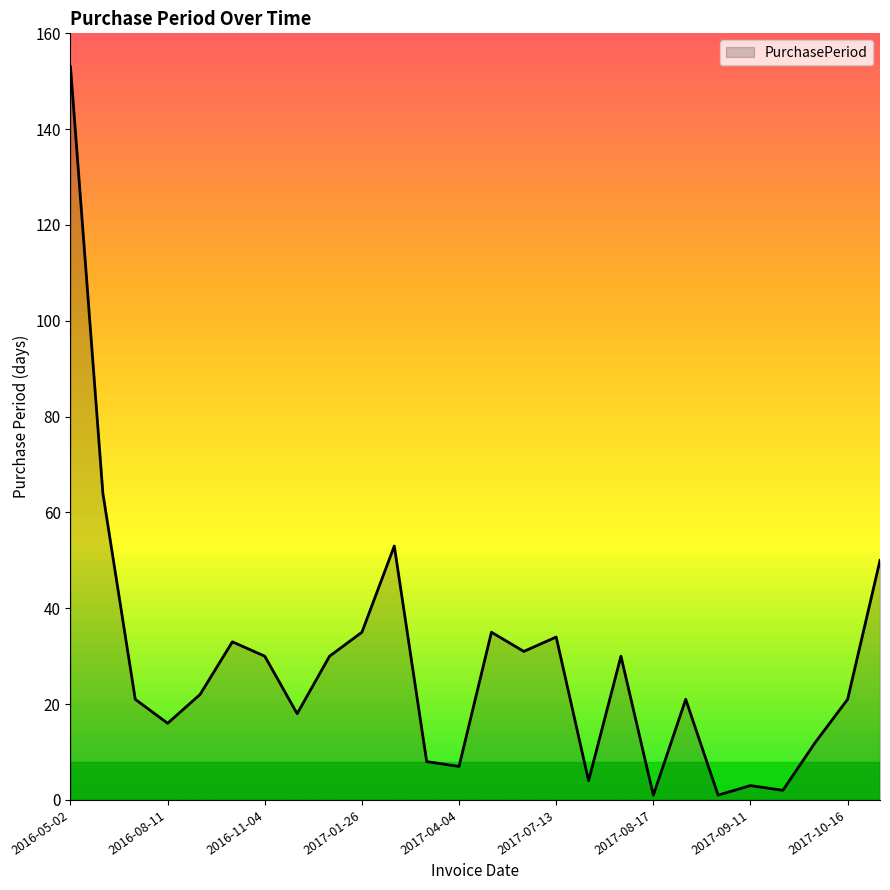

What is the greatest value displayed?

153